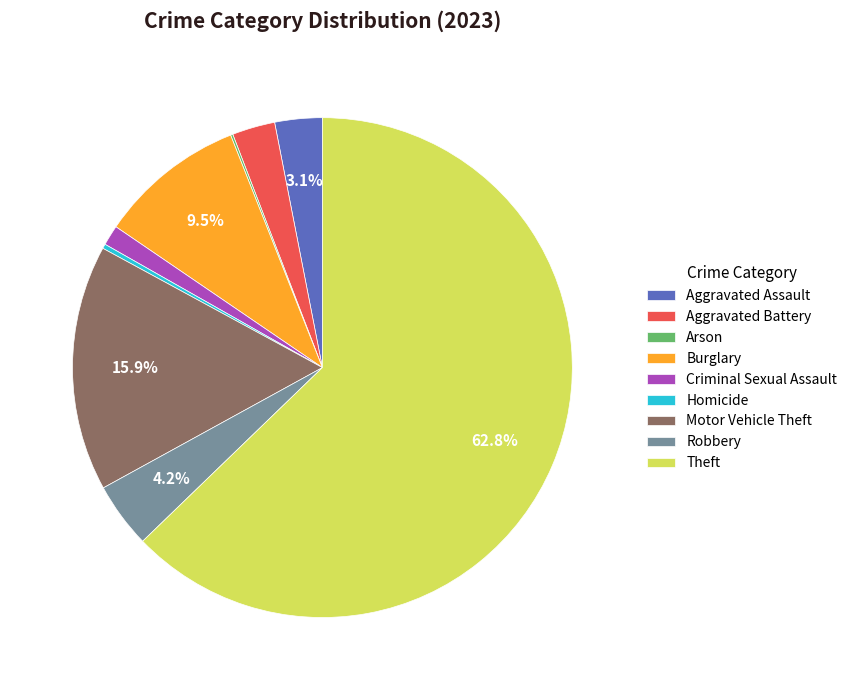

Which has a higher value, Theft or Motor Vehicle Theft?

Theft